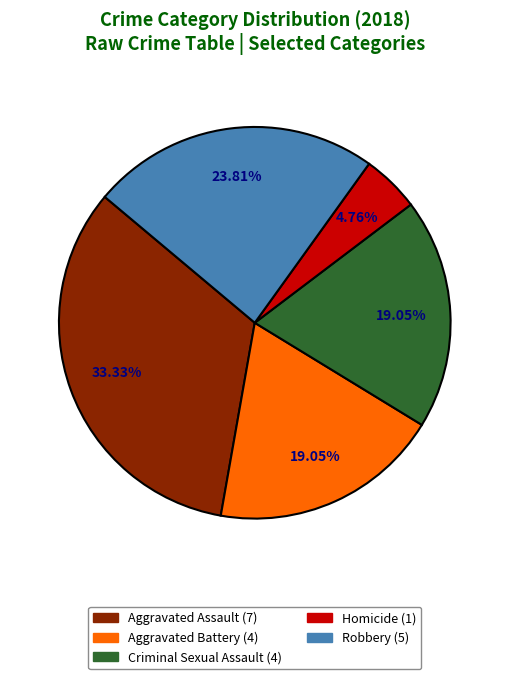

How many segments does this pie chart have?

5